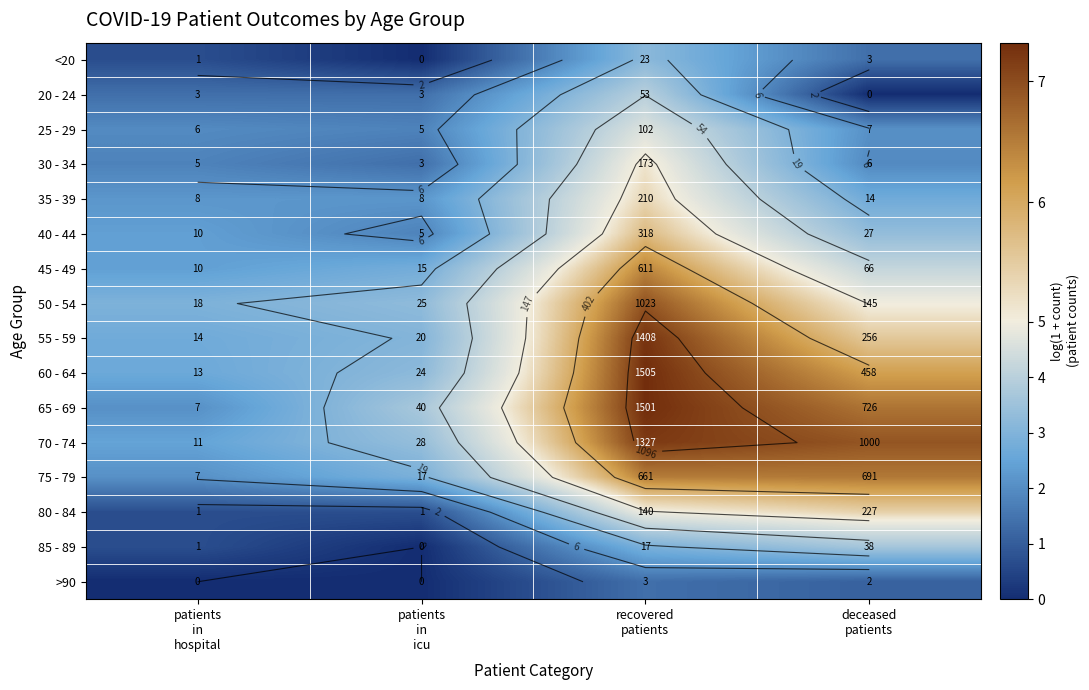

Is it true that >90 equals 1.9 at recovered patients?

False